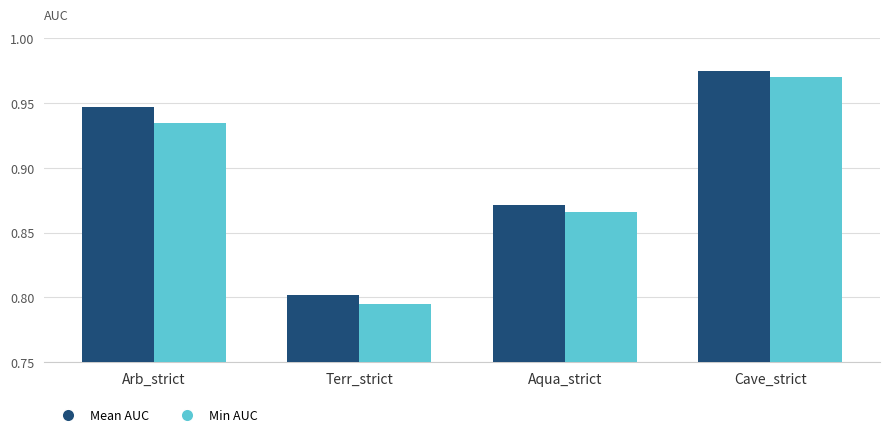

What are all the series names shown in the legend?

Mean AUC, Min AUC